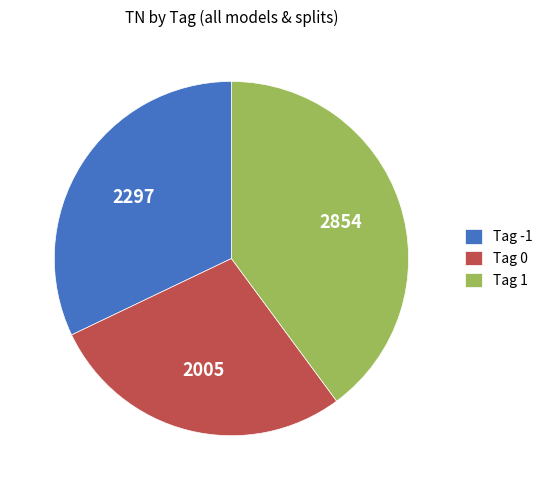

Rank the categories by value from lowest to highest.

Tag 0, Tag -1, Tag 1